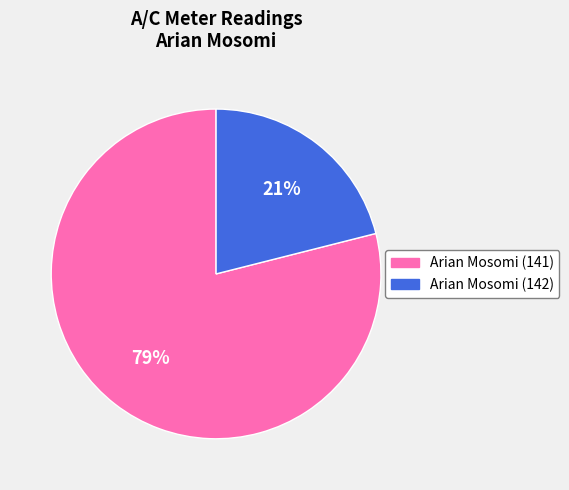

Approximately how many times larger is the value at Arian Mosomi (142) compared to Arian Mosomi (141)?

0.3